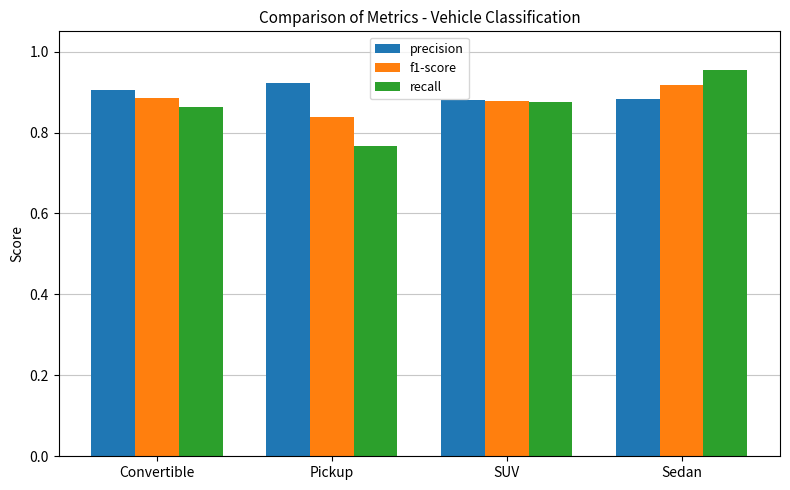

Which series has the largest total across all categories?

precision